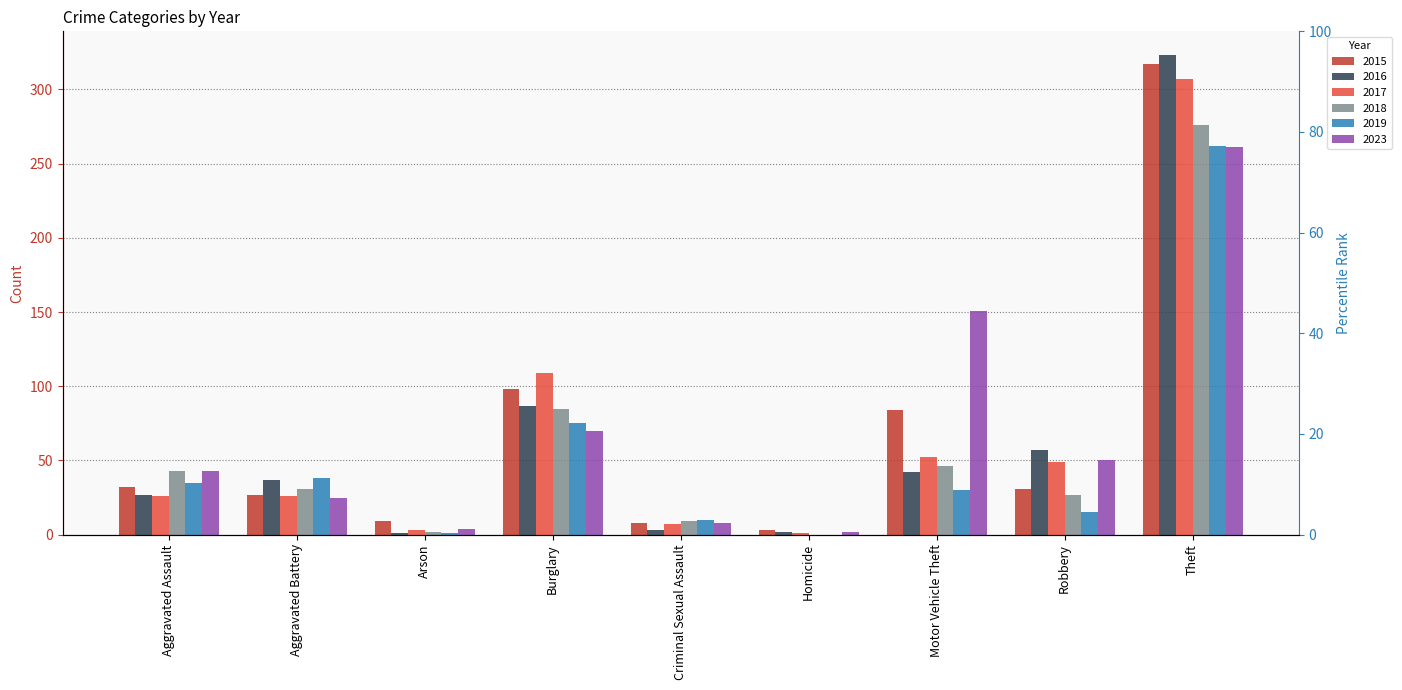

Which series changed the most between Aggravated Assault and Homicide?

2018